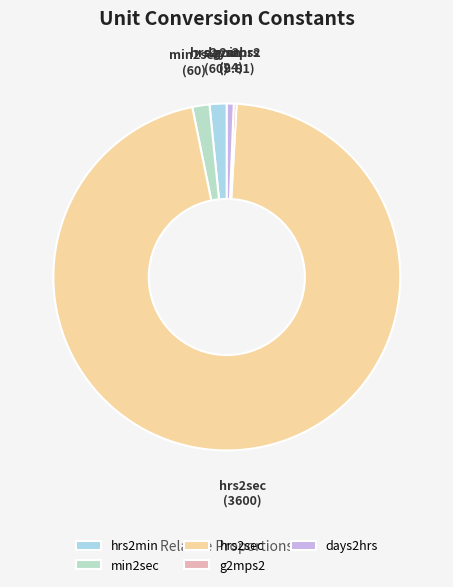

The hrs2min slice represents 8% of the pie. True or false?

False